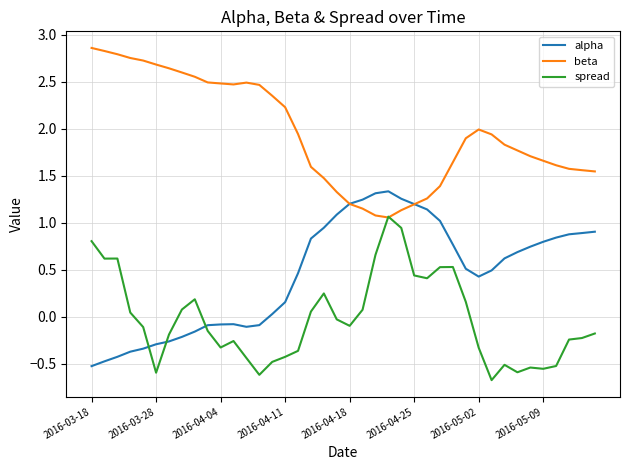

List the series in order of their peak value, highest first.

beta, alpha, spread